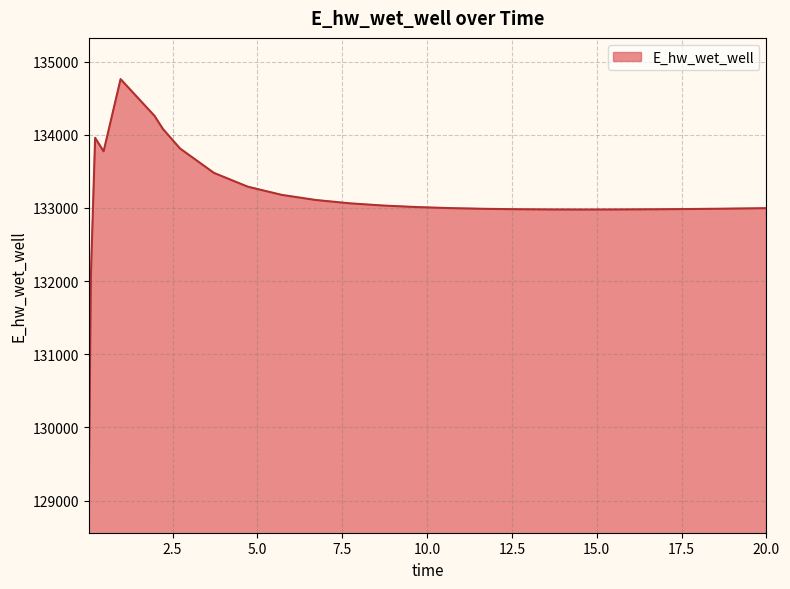

How many categories are shown in the chart?

27